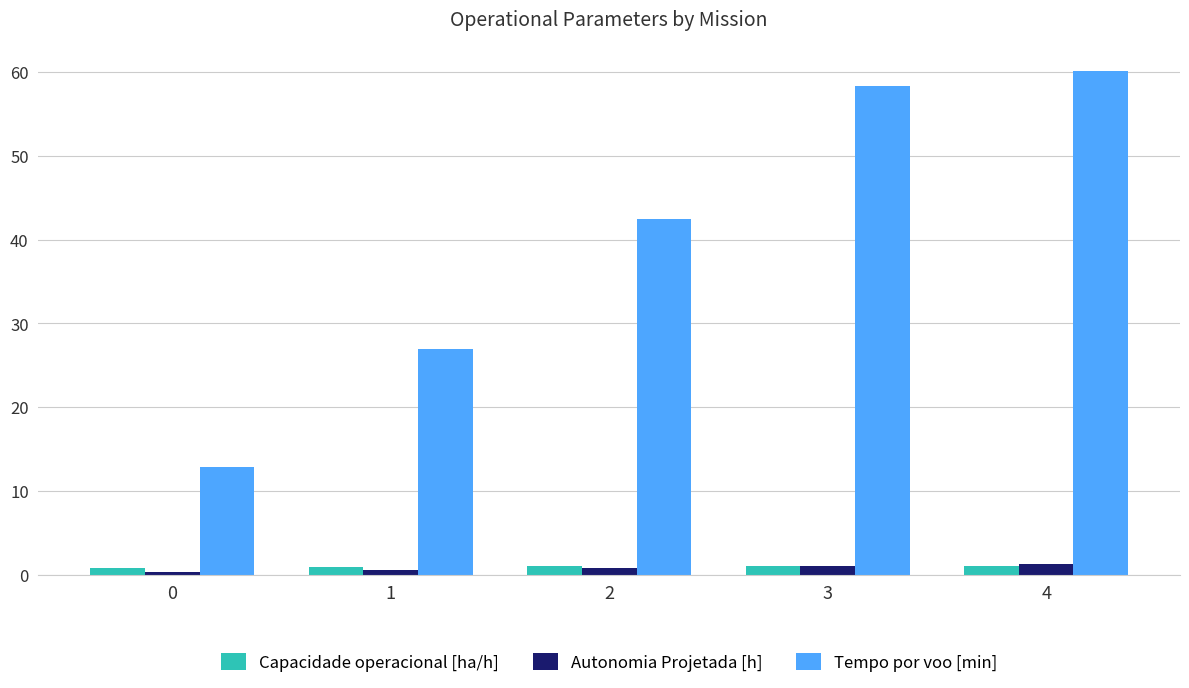

Which category has the highest value across all series?

4